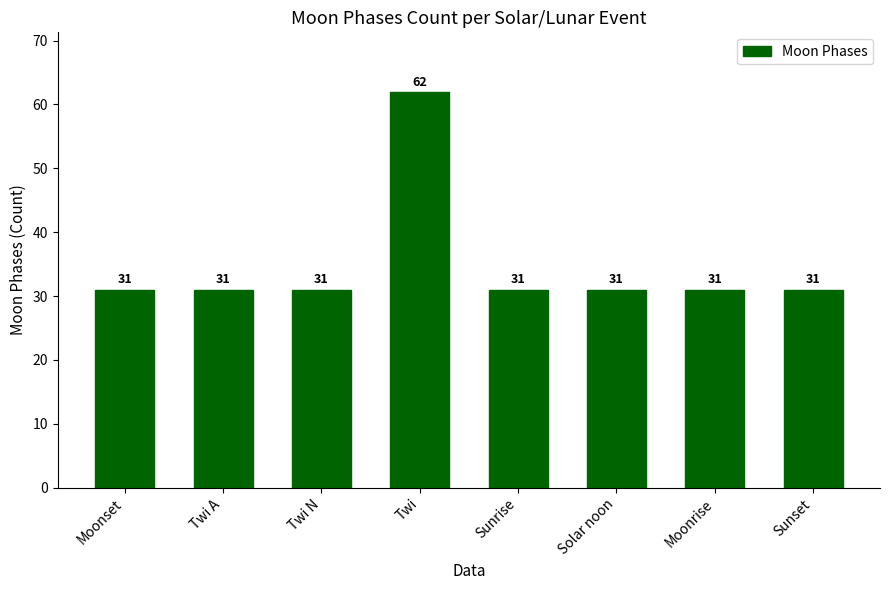

Is it true that the value at Sunrise is 18?

False